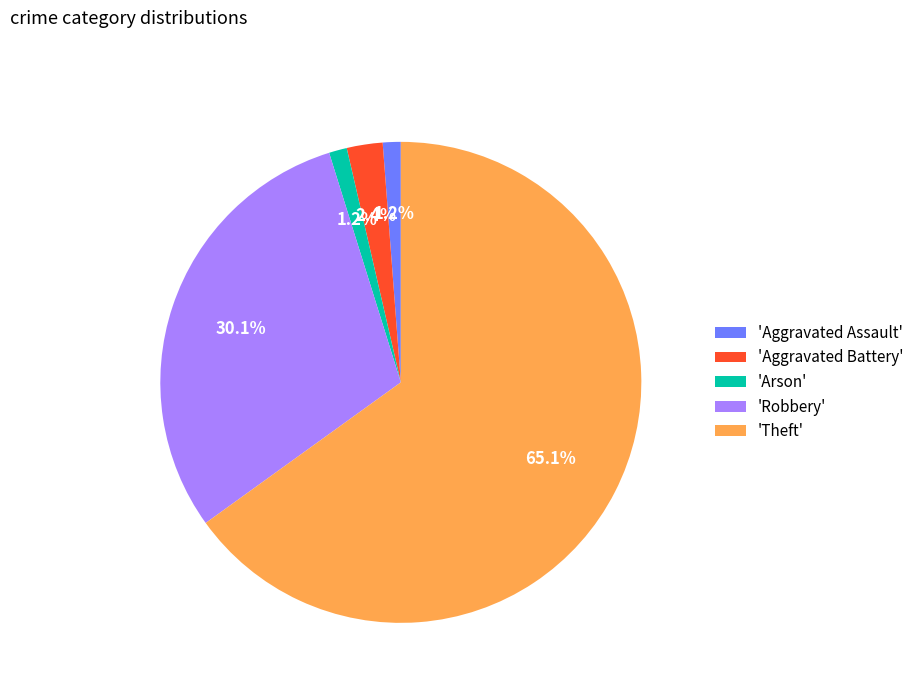

To the nearest percent, what is the difference between the largest and smallest slice percentages?

64%